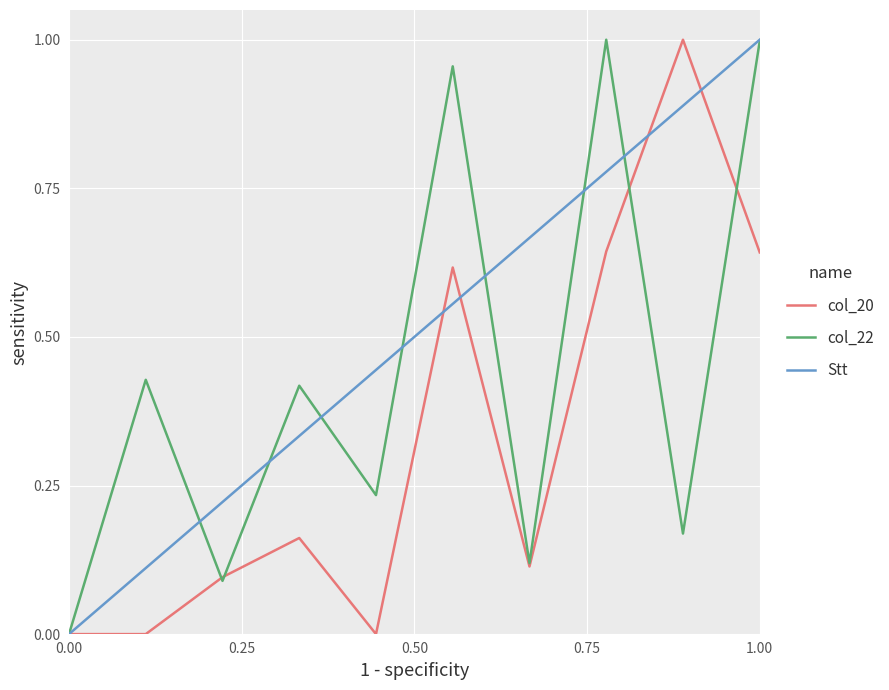

How many categories are shown in the chart?

10